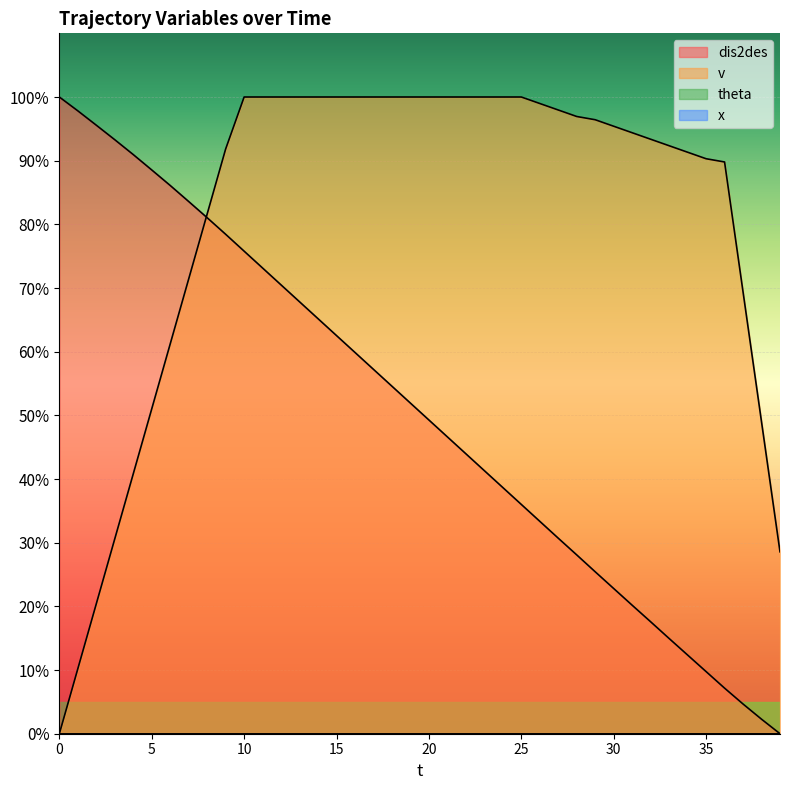

How many lines are shown in the chart?

4